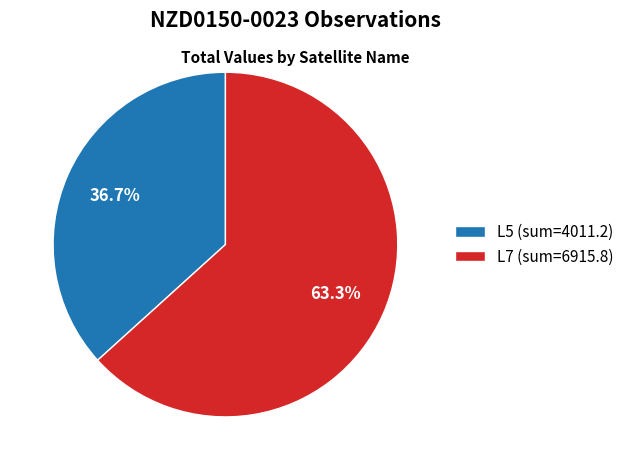

What percentage is the L7 slice, to the nearest percent?

63%